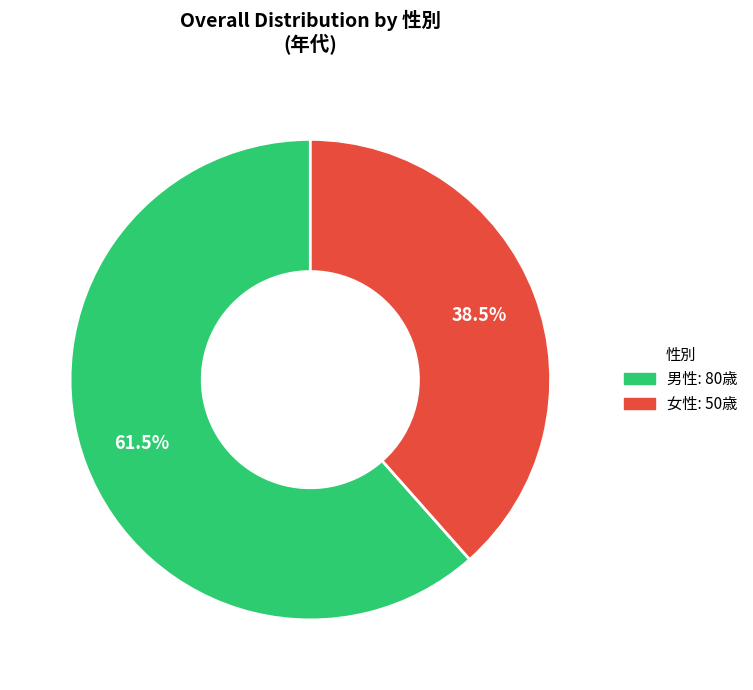

Combined, what portion of the pie is 女性 and 男性?

100.0%